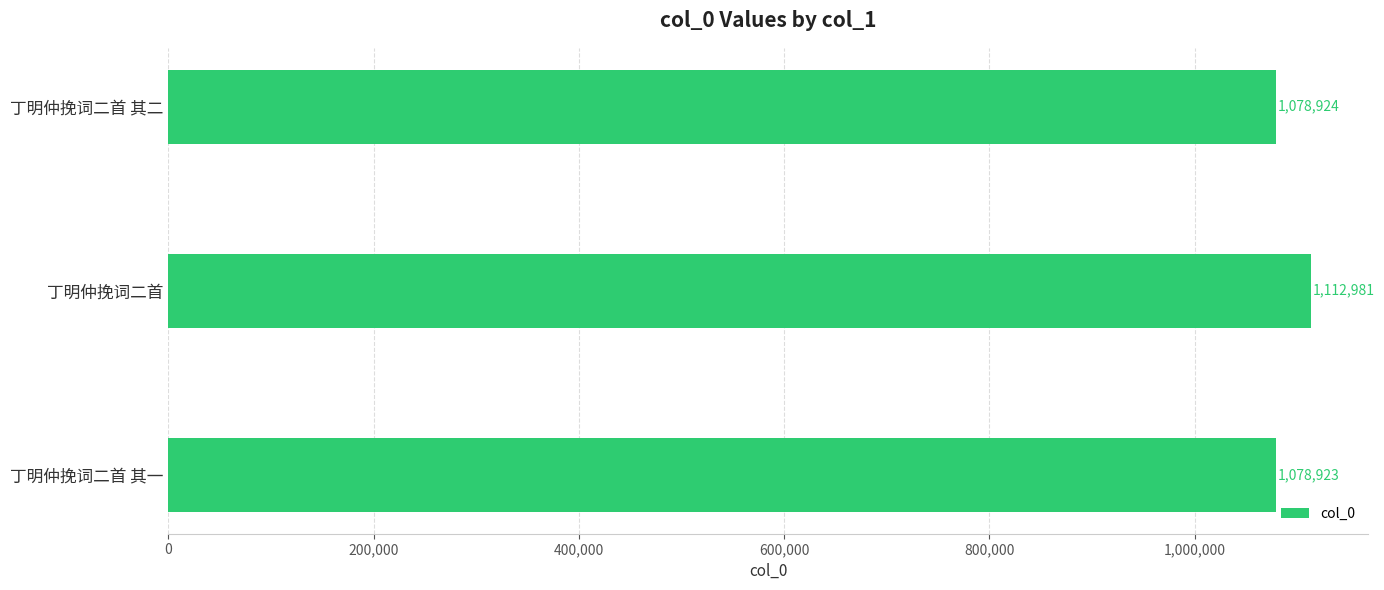

Approximately how many times larger is the value at 丁明仲挽词二首 compared to 丁明仲挽词二首 其二?

1.0